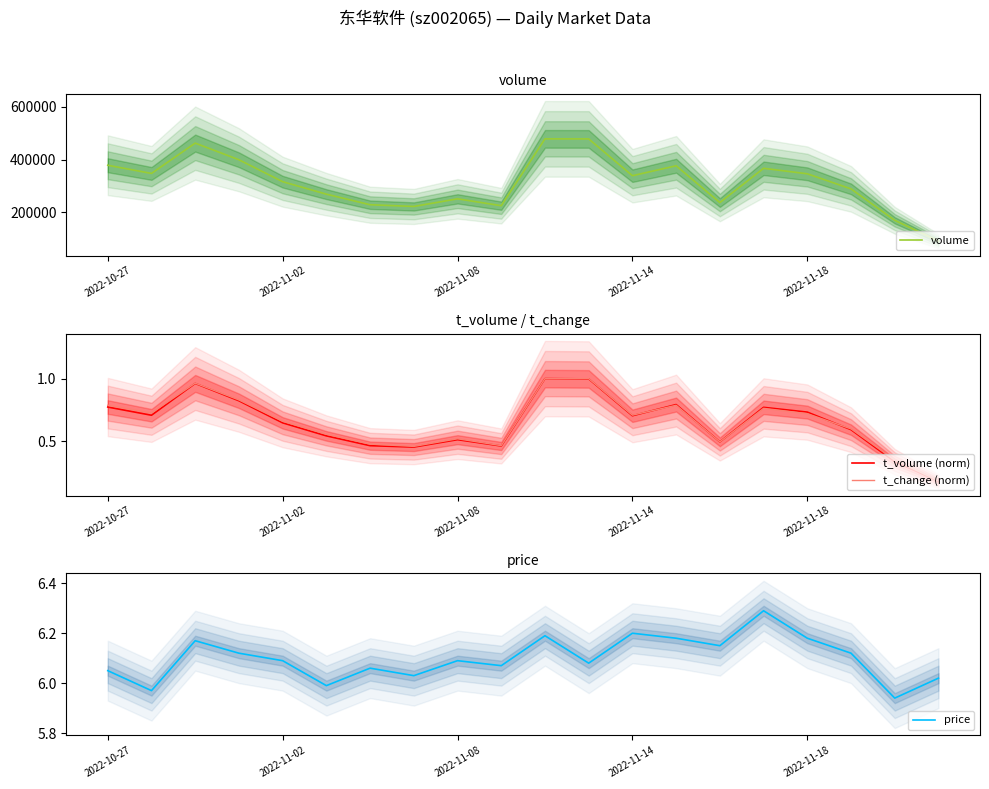

Which series has the largest total across all categories?

volume